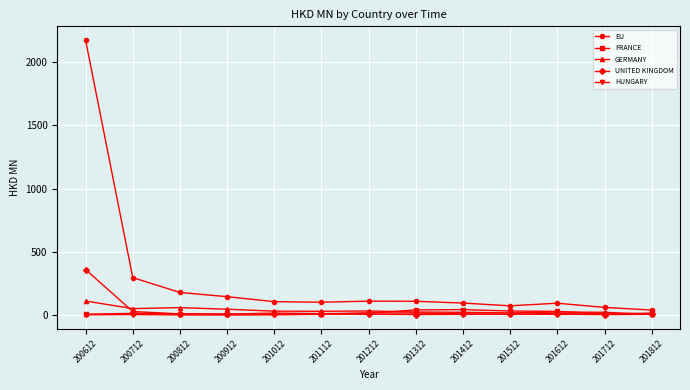

At how many categories does at least one series exceed 1227?

1